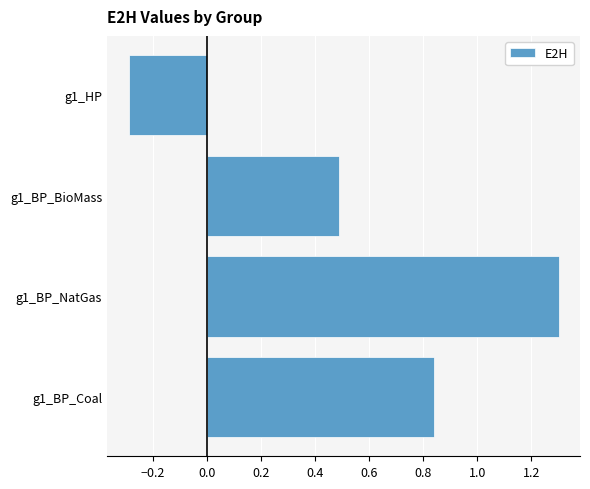

At which category does the chart reach its minimum across all series?

g1_HP